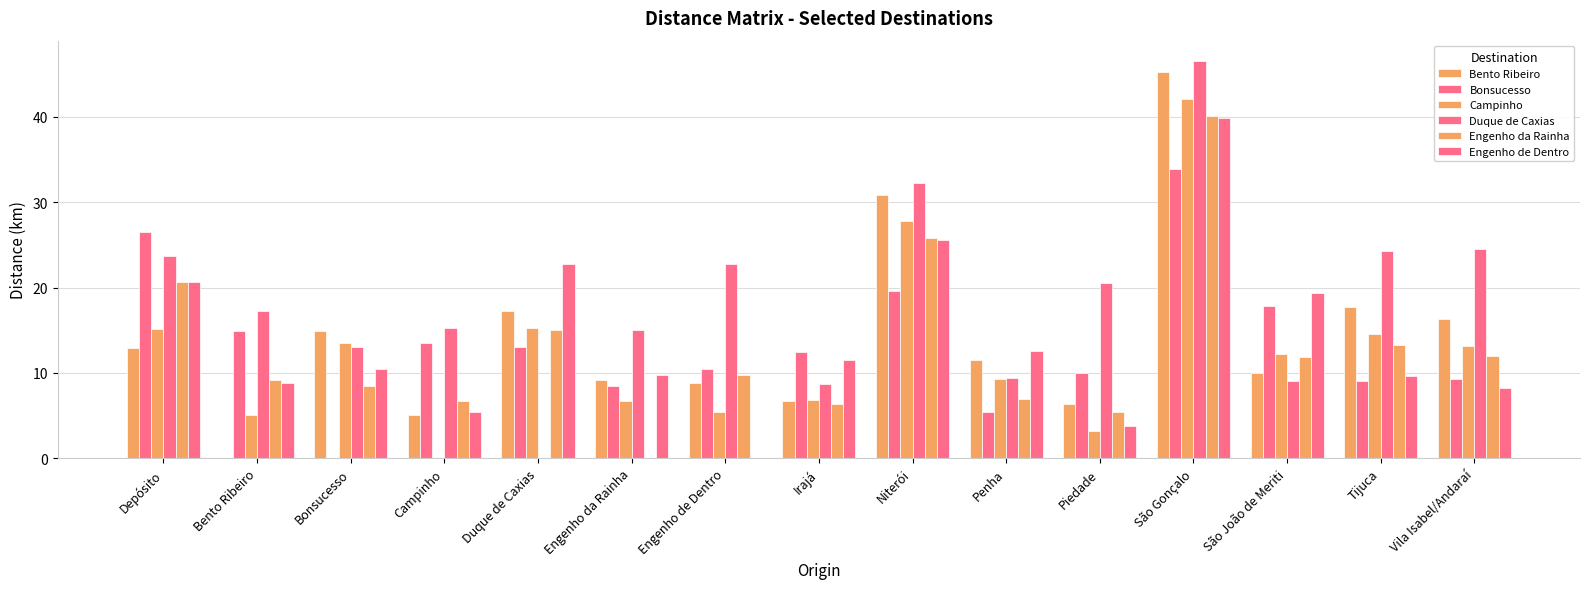

What is the label of the 2nd bar from the left?

Bento Ribeiro